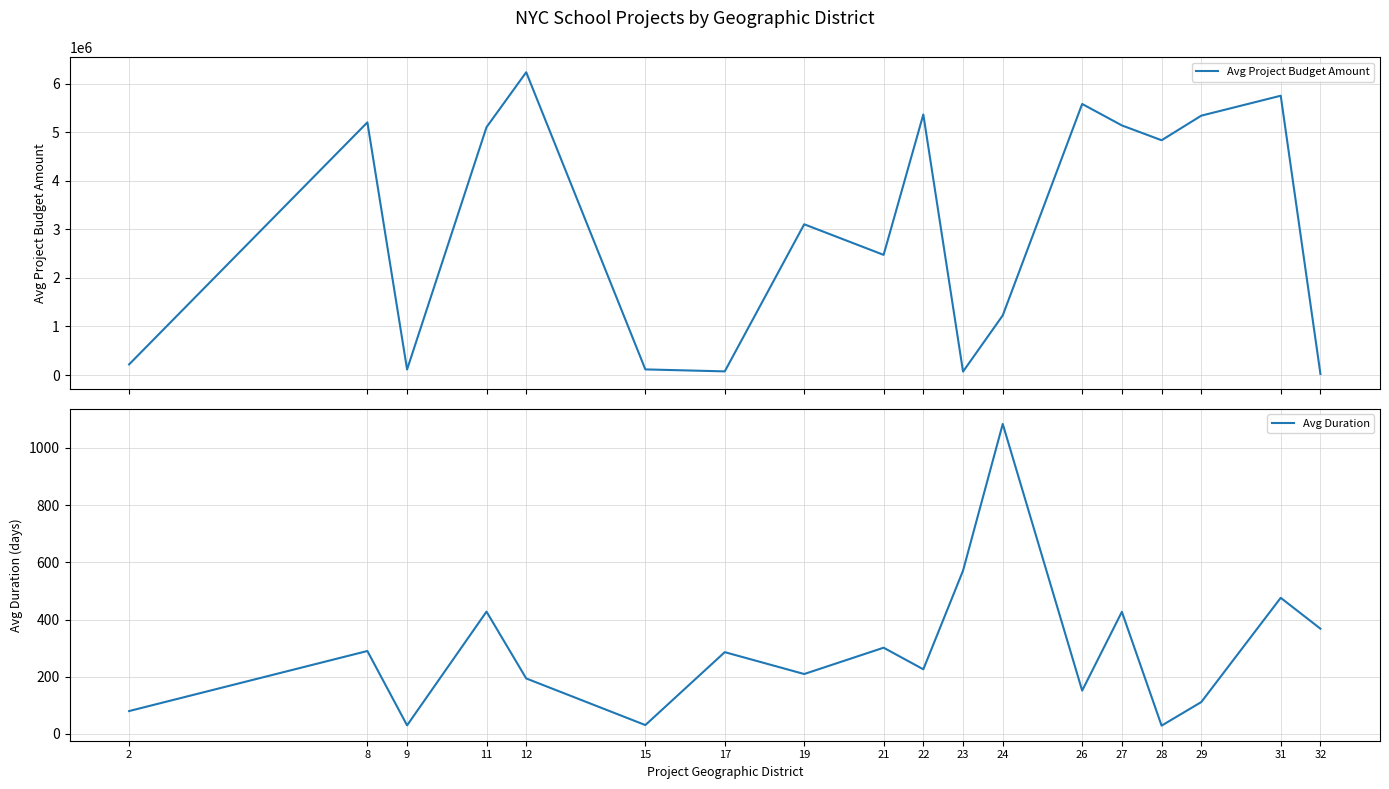

What is the difference between the Avg Duration values at 24 and 21?

782.5